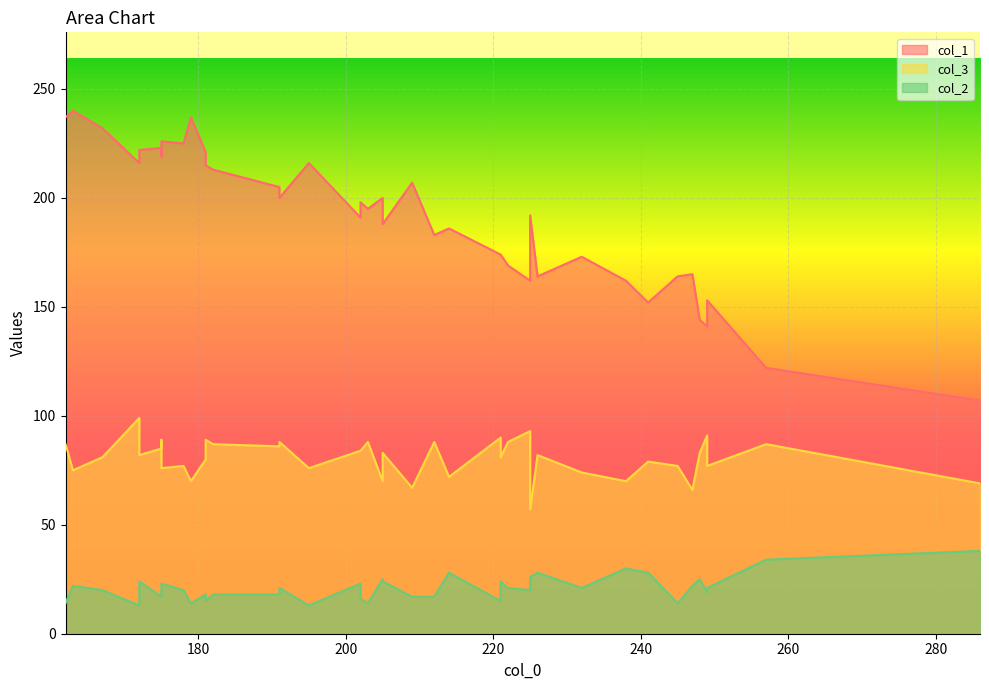

The value of col_3 at 179 is 94. True or false?

False